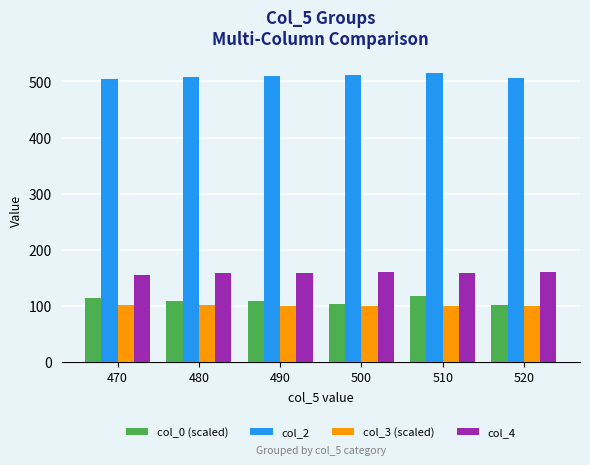

What is the value of the col_4 bar at the 6th from the left?

160.6